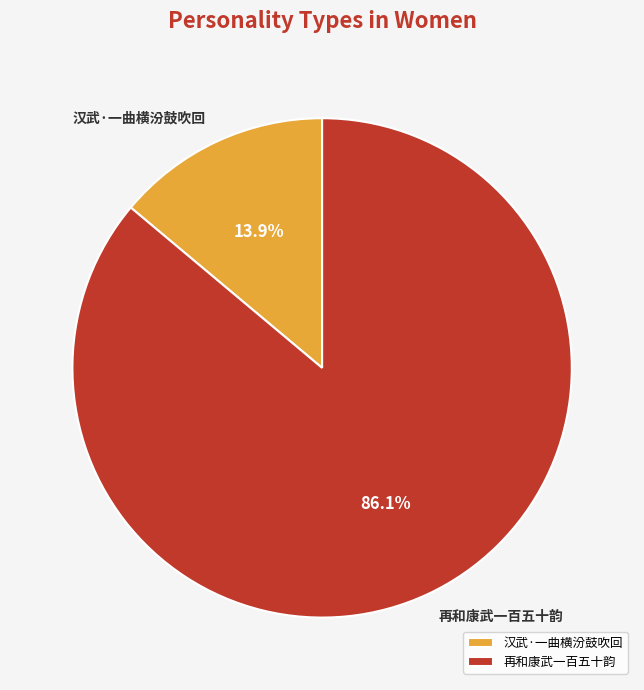

What is the ratio of the value at 再和康武一百五十韵 to the value at 汉武·一曲横汾鼓吹回?

6.2